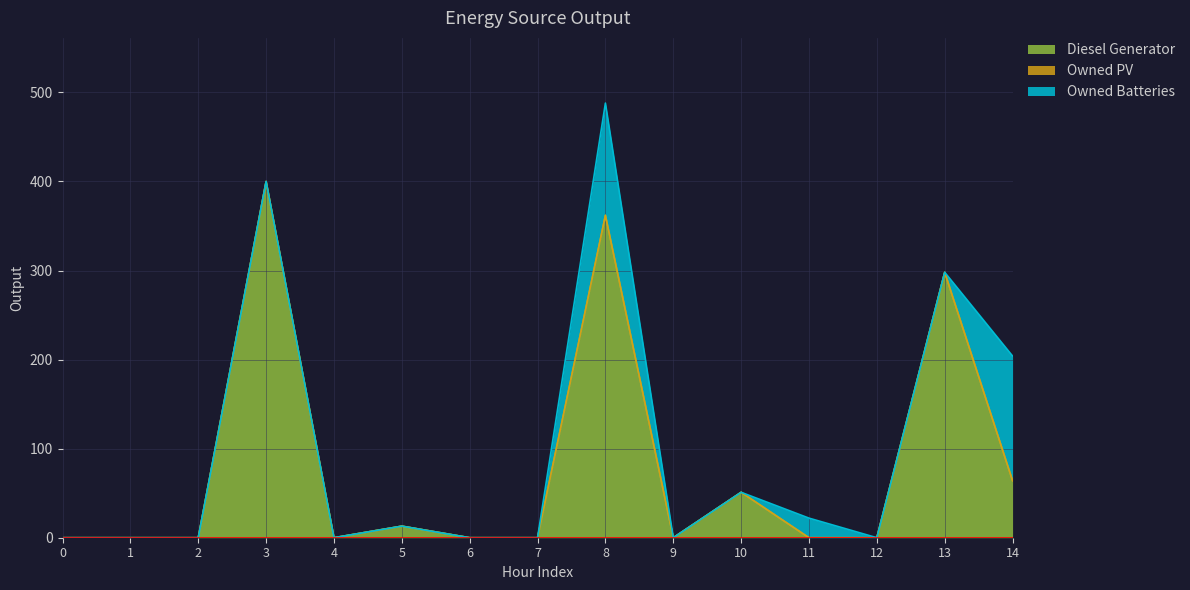

At which category is the sum across all series the highest?

8